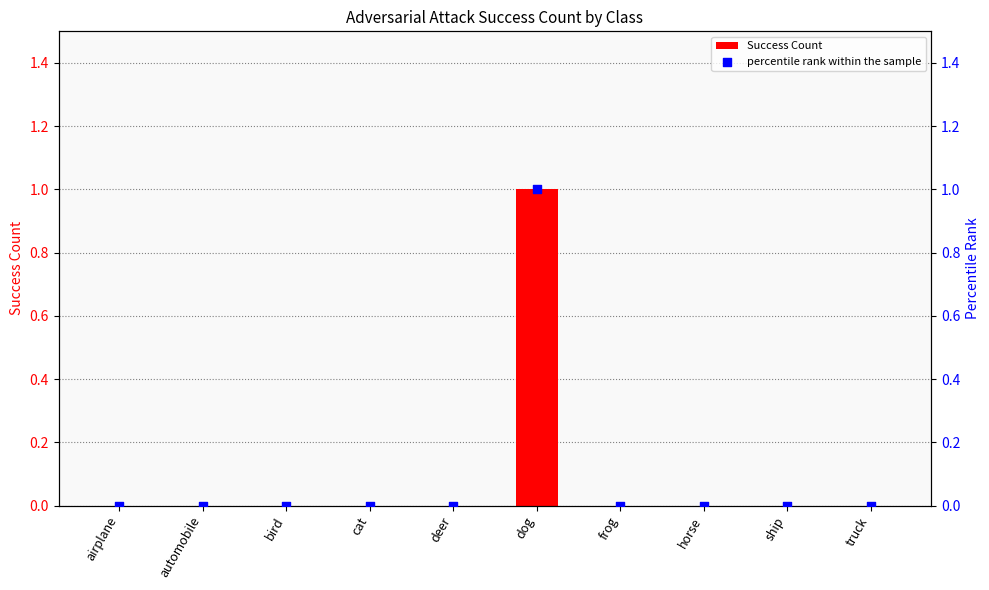

What are all the series names shown in the legend?

Success Count, percentile rank within the sample